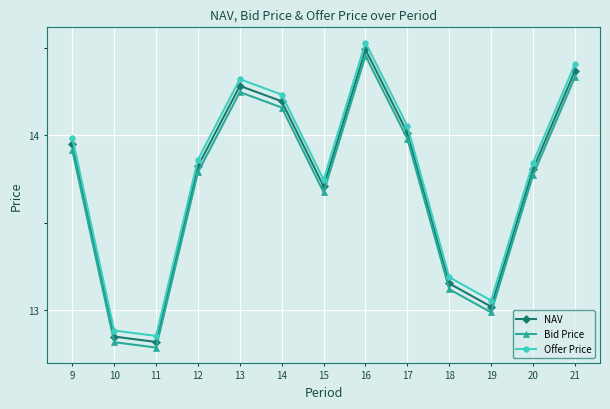

At how many categories does at least one series exceed 13?

11